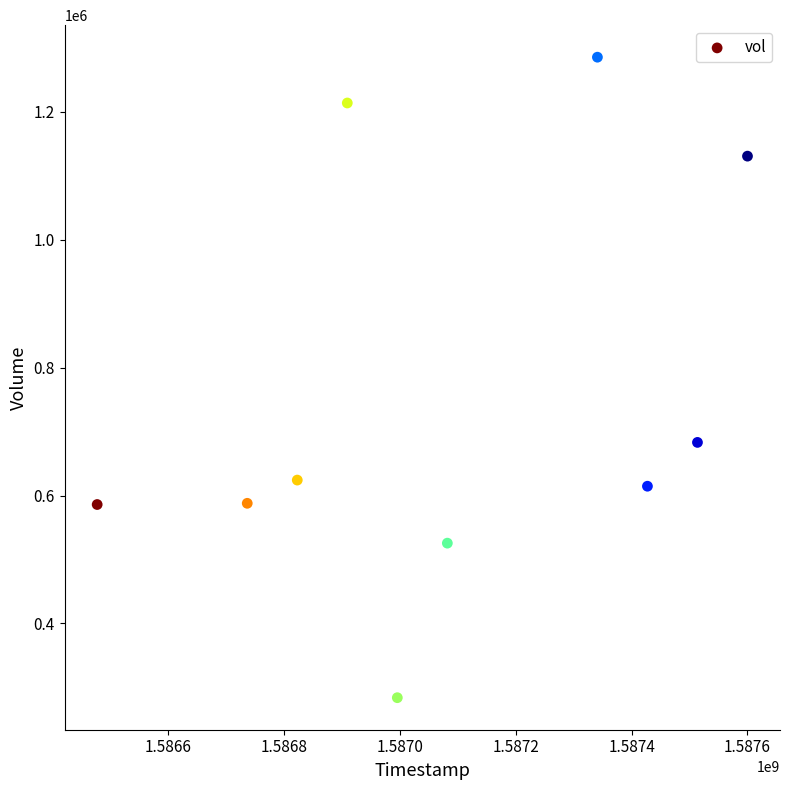

What is the average X value?

1587090240